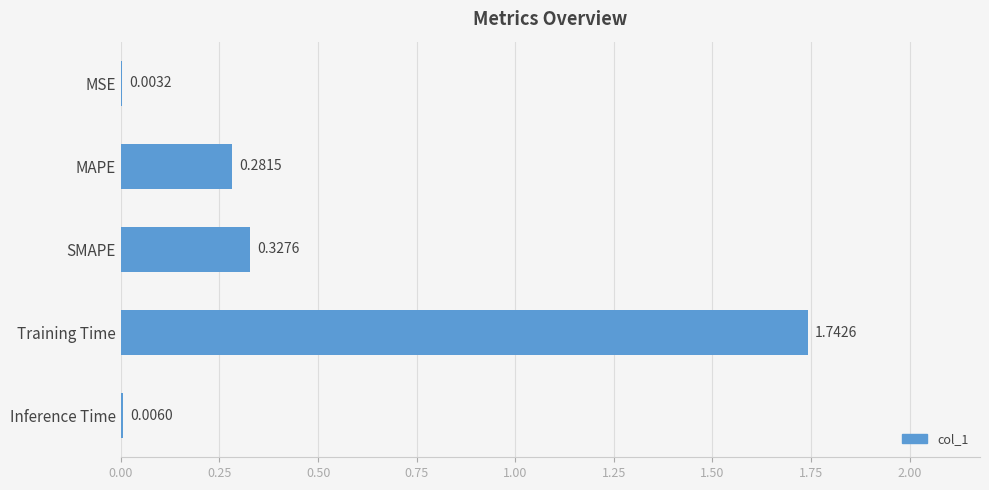

Which category has the highest value across all series?

Training Time